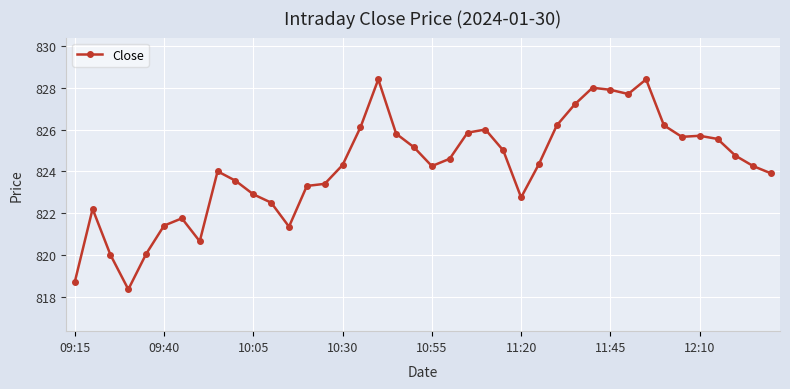

What is the value of the 3rd point from the left?

820.0